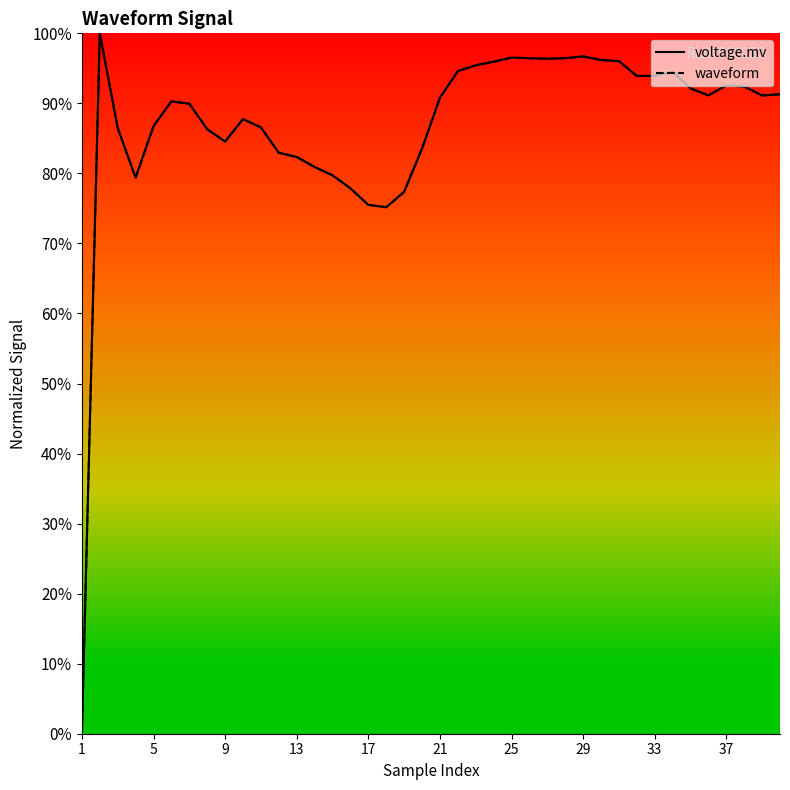

What is the value of the waveform point at the 10th from the left?

0.9